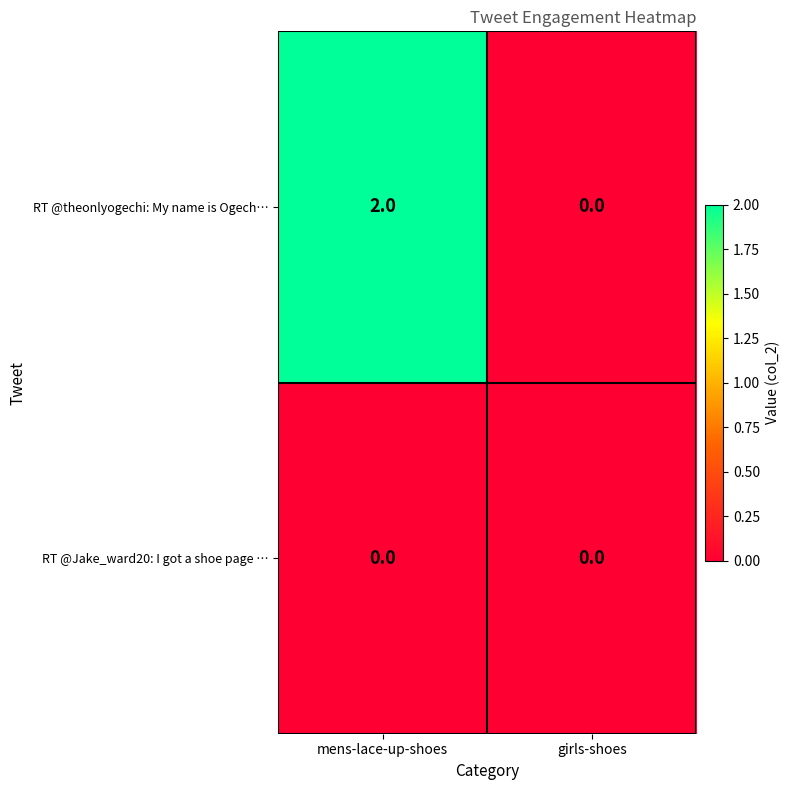

Rank the series by their average value, from highest to lowest.

RT @theonlyogechi: My name is Ogech…, RT @Jake_ward20: I got a shoe page …